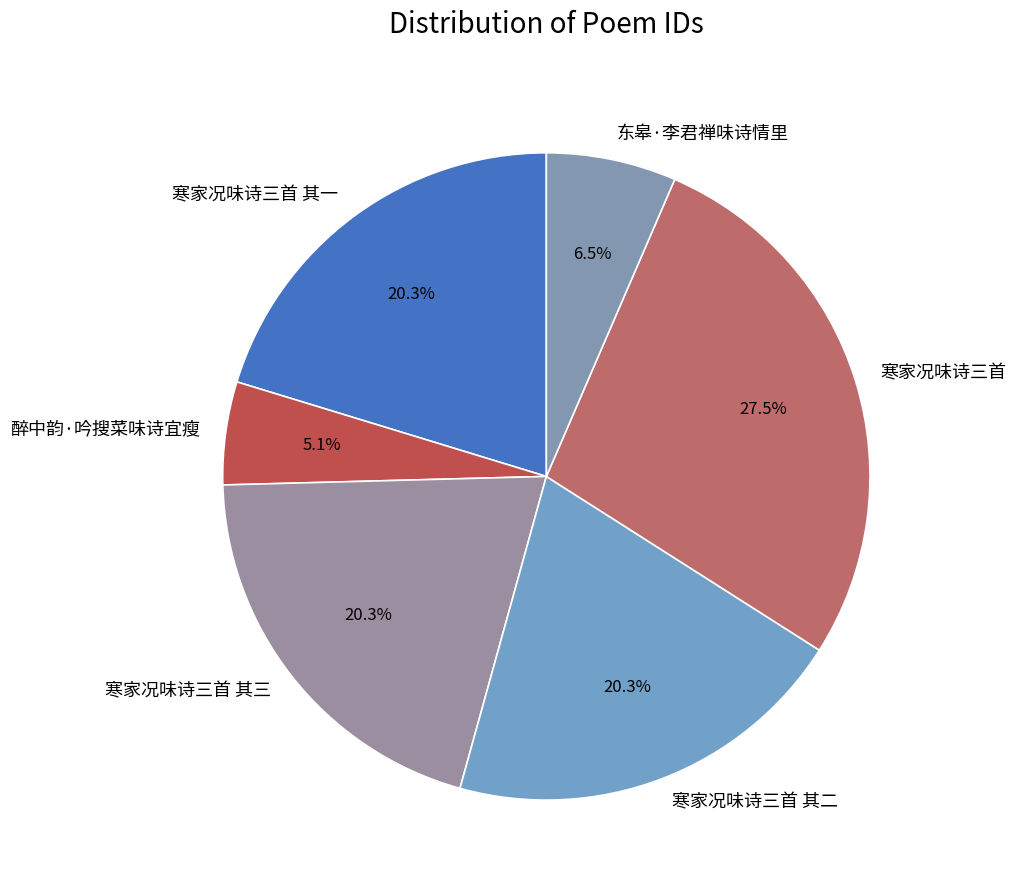

What percentage is NOT represented by 东皋·李君禅味诗情里?

93.5%